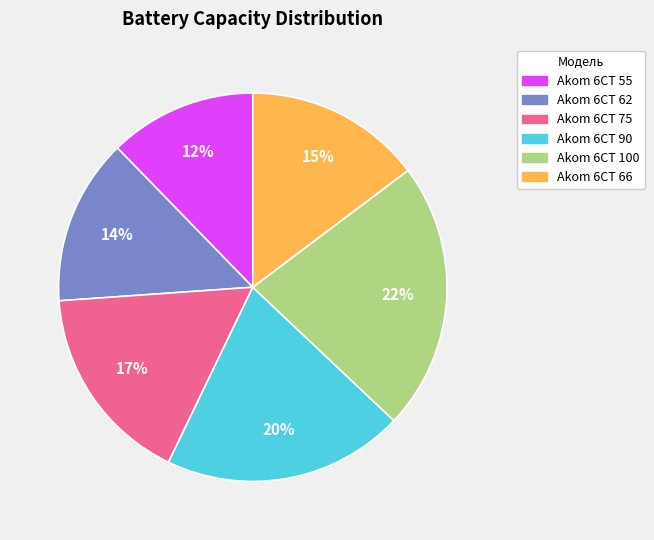

How many segments does this pie chart have?

6